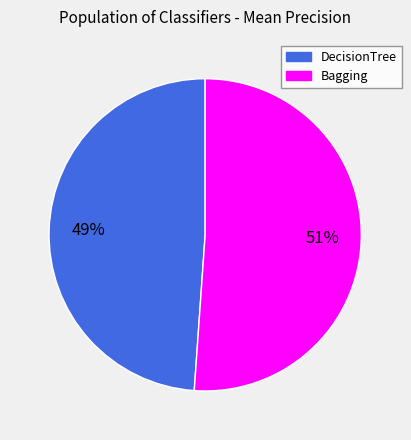

How many segments does this pie chart have?

2